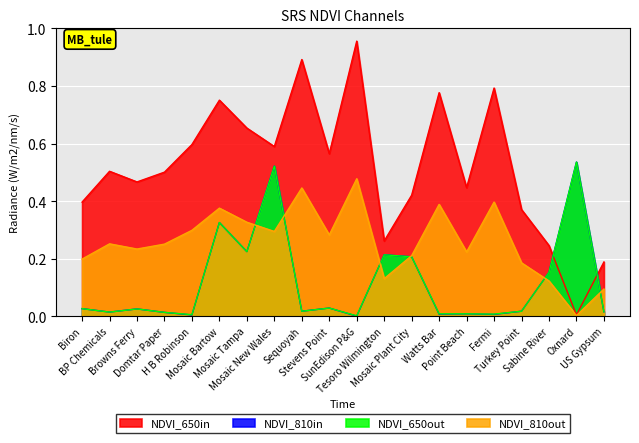

How many lines are shown in the chart?

4